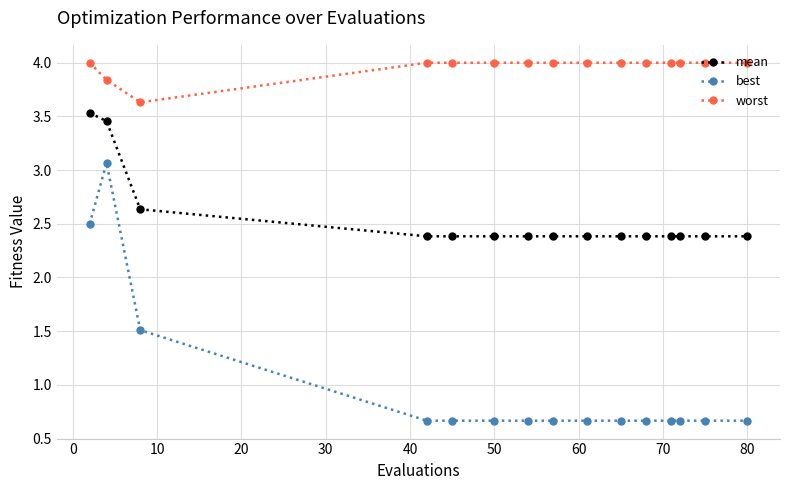

True or false: best and worst cross at least once.

False